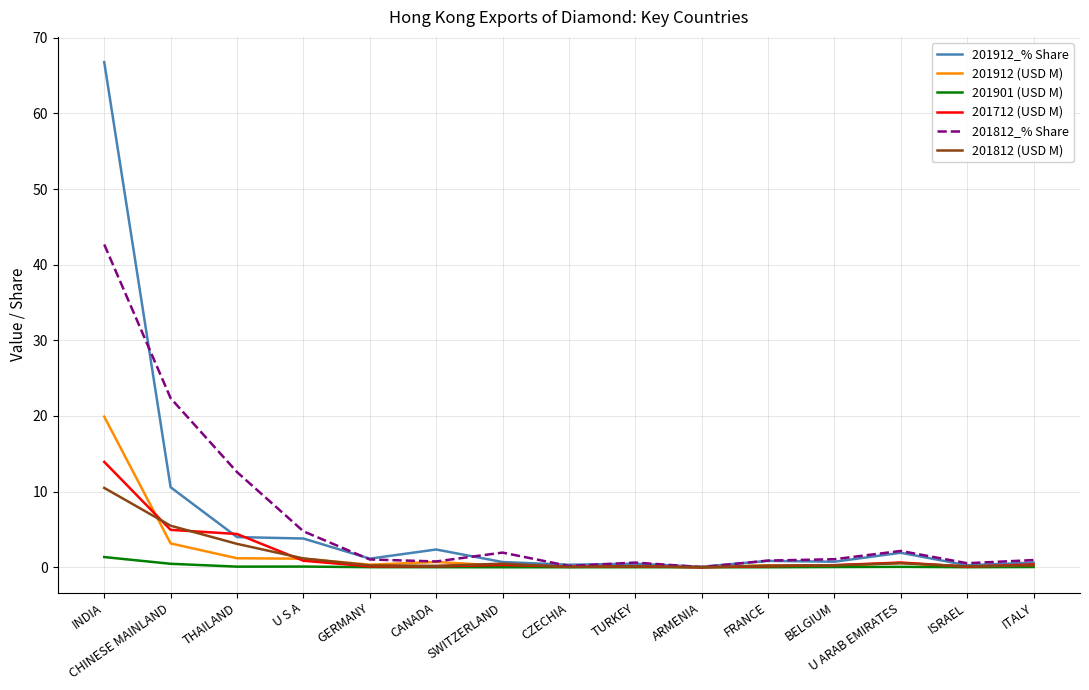

Where is 201912 (USD M) nearest to the value 9?

CHINESE MAINLAND